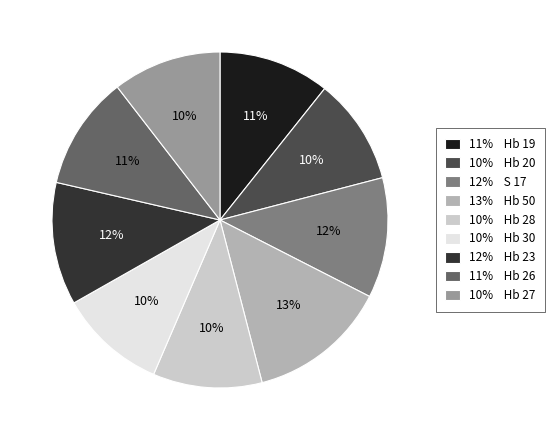

To the nearest percent, what is the combined percentage of 11% Hb 26 and 10% Hb 27?

21%